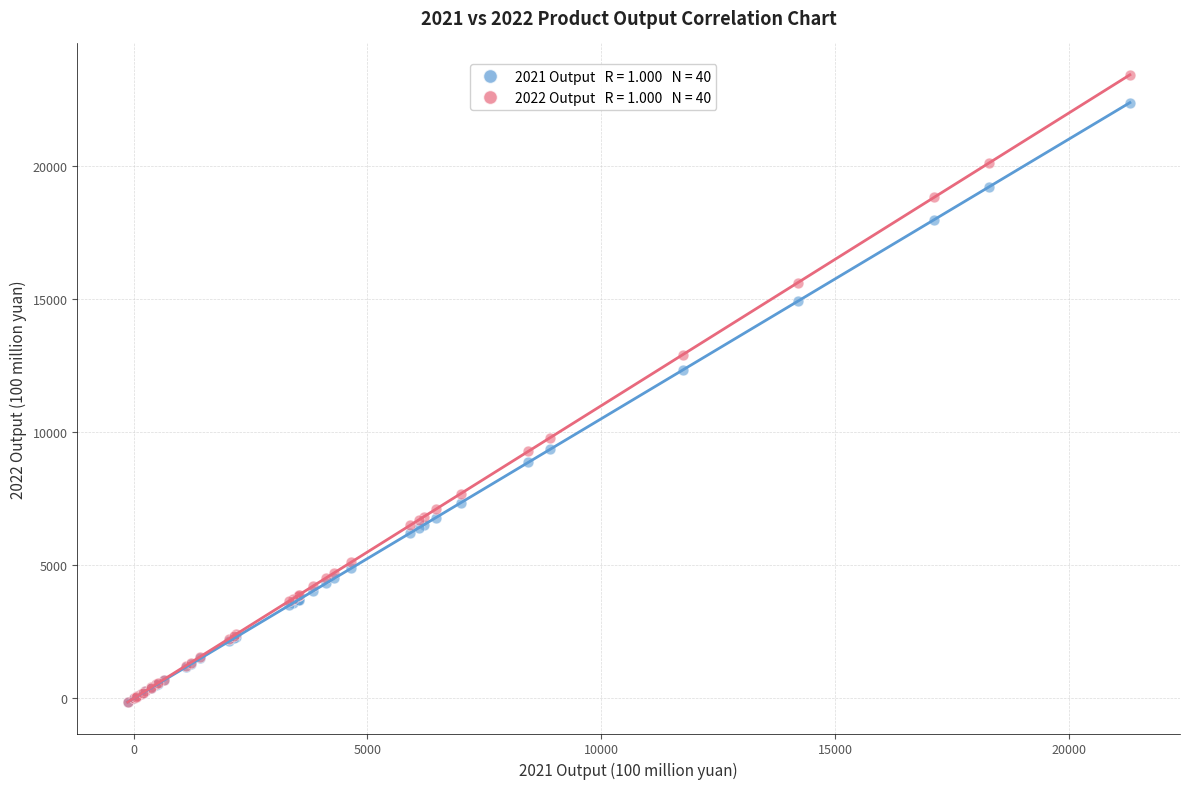

Across all series, what Y value is closest to 11633?

12323.3